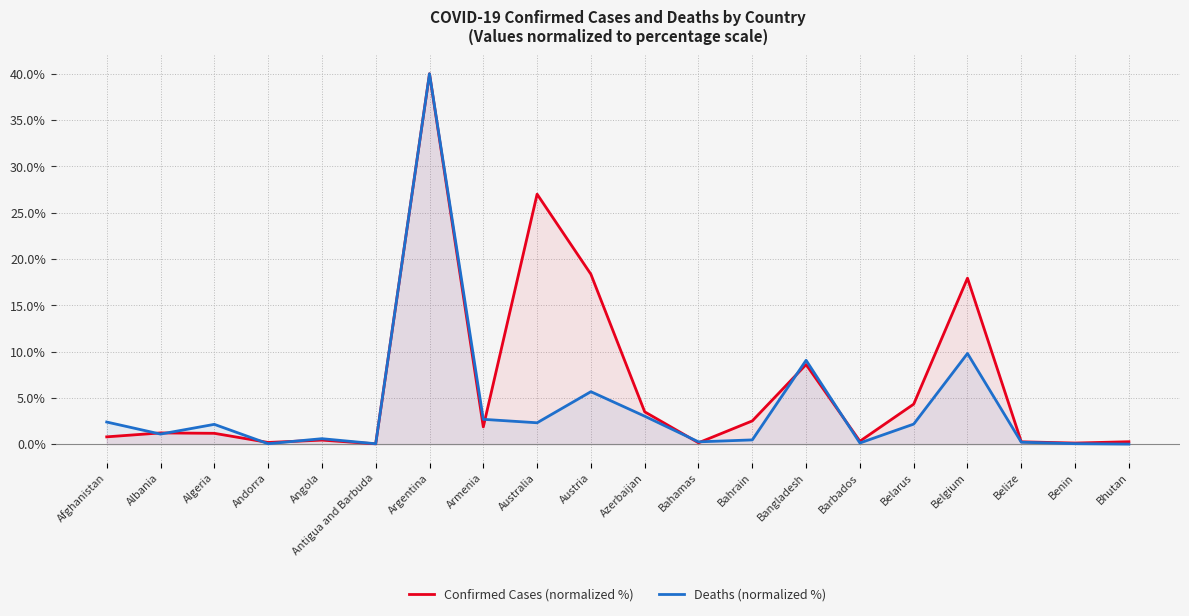

What is the value of the Deaths (normalized %) point at the 17th from the left?

9.8